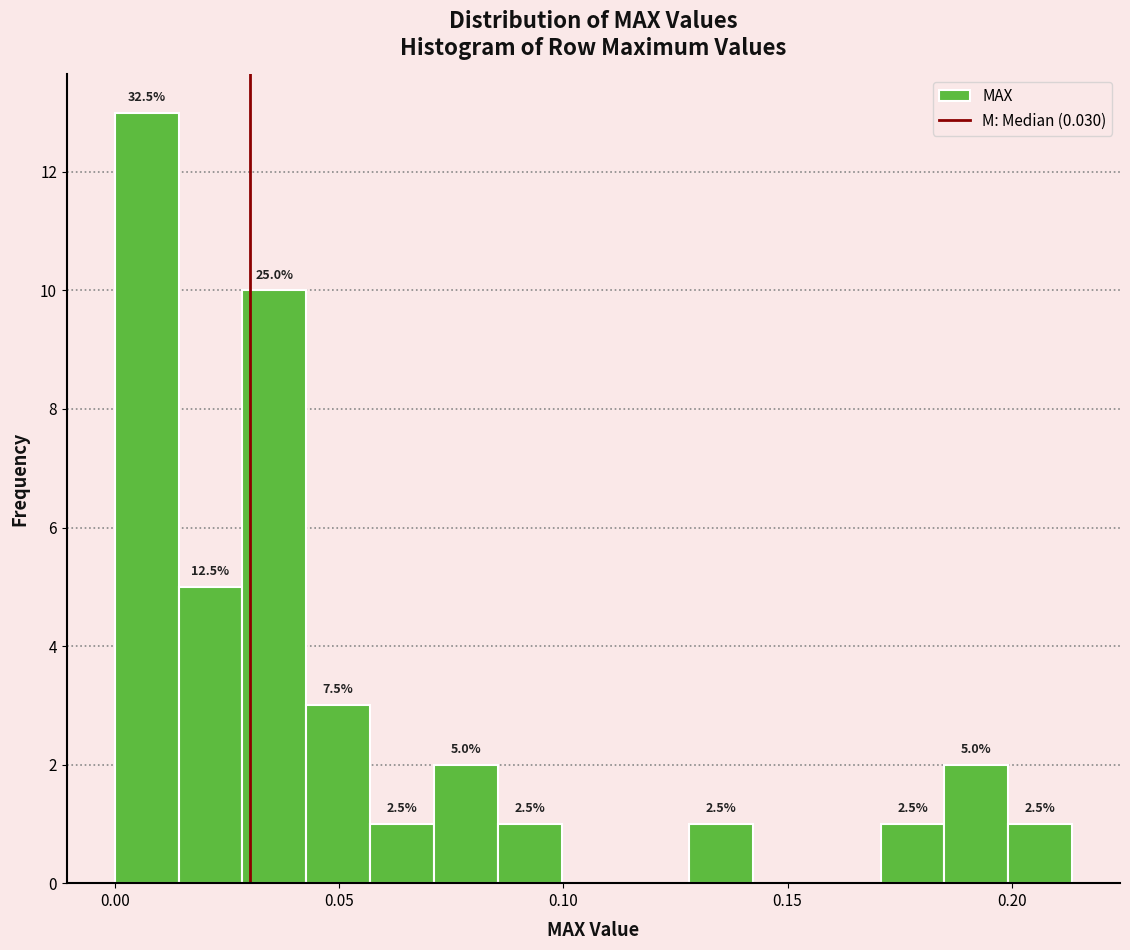

Around what value on the x-axis is the tallest bar? Give the approximate position of its centre, as read against the axis.

0.005